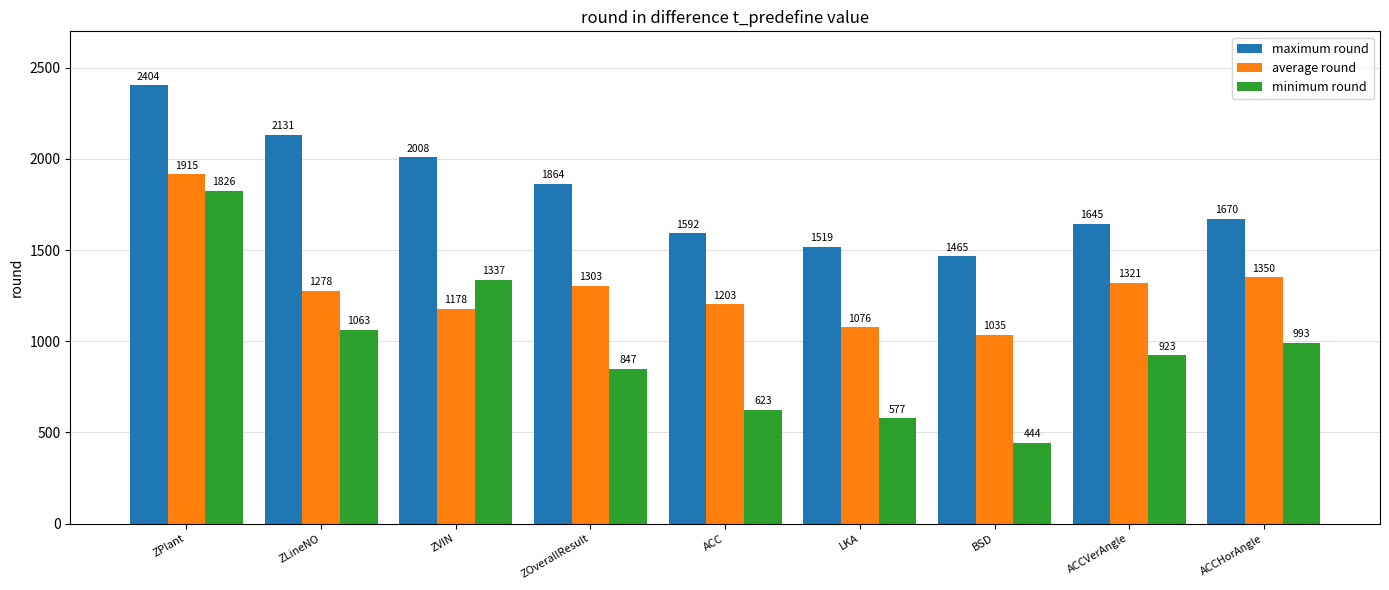

What is the spread (max minus min) of values at ACC?

969